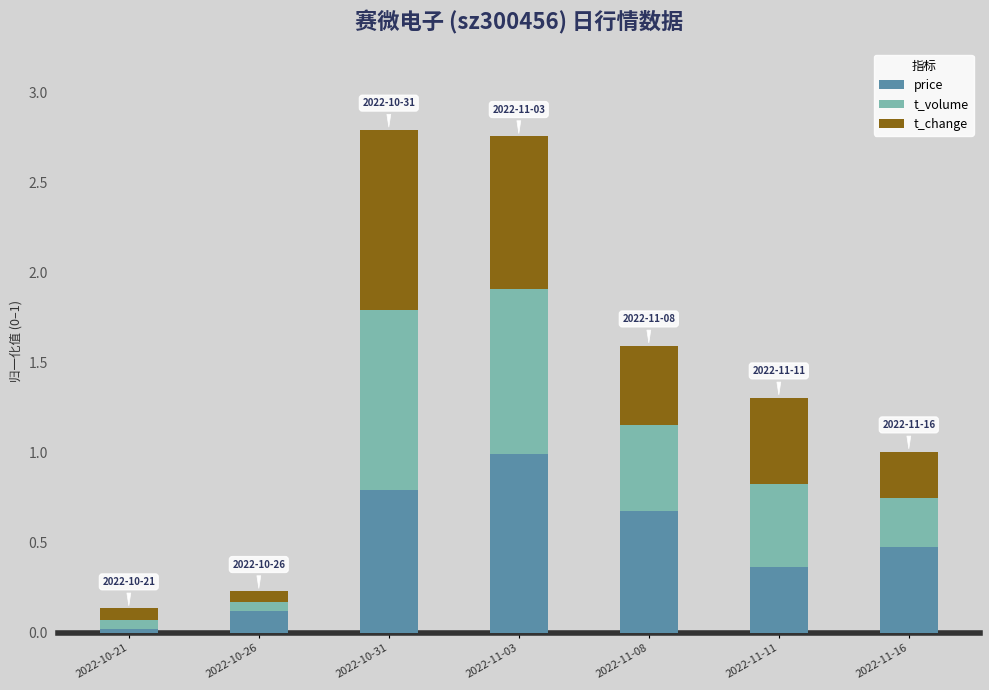

Are the bars grouped side by side (vs. stacked)?

No